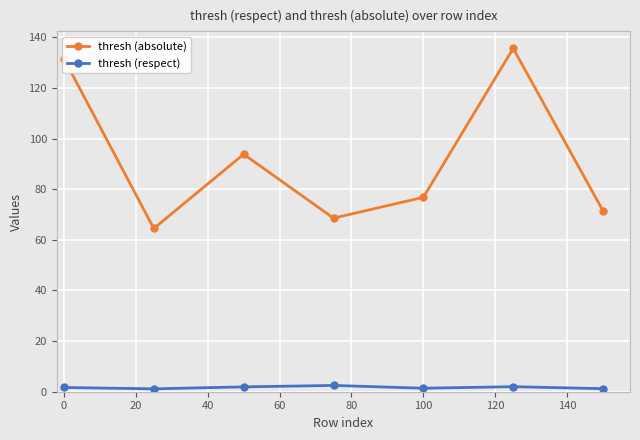

True or false: thresh (respect) and thresh (absolute) intersect in this chart.

False